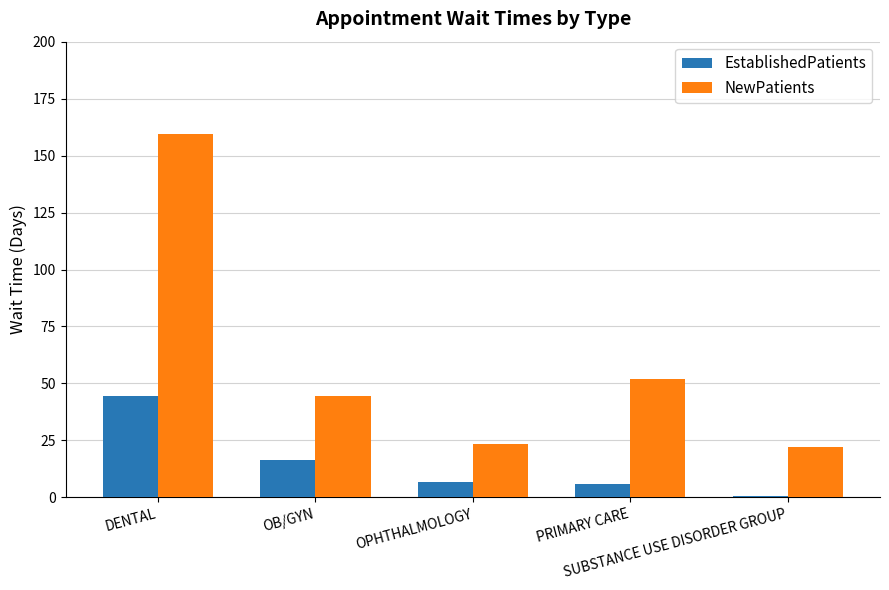

How many groups of bars are there?

5